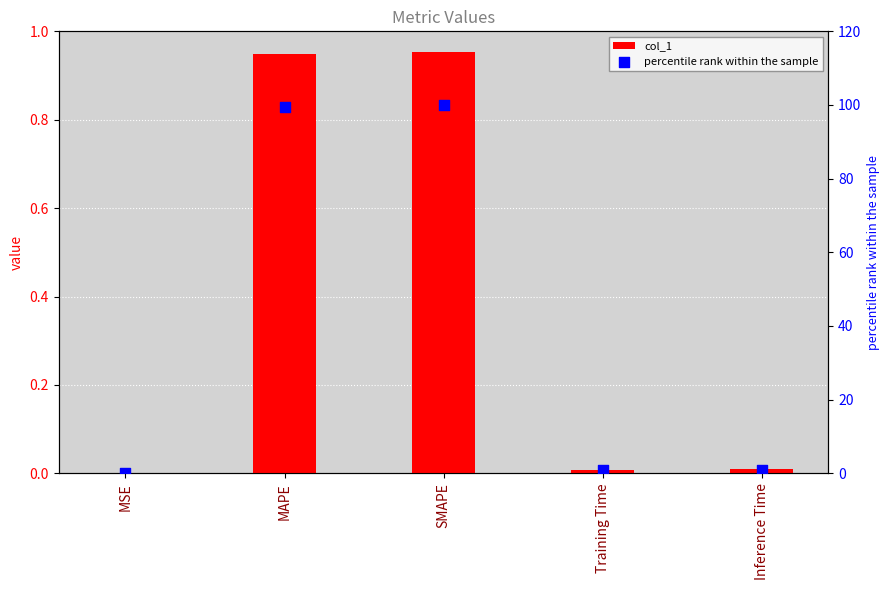

At how many categories does at least one series exceed 93?

2